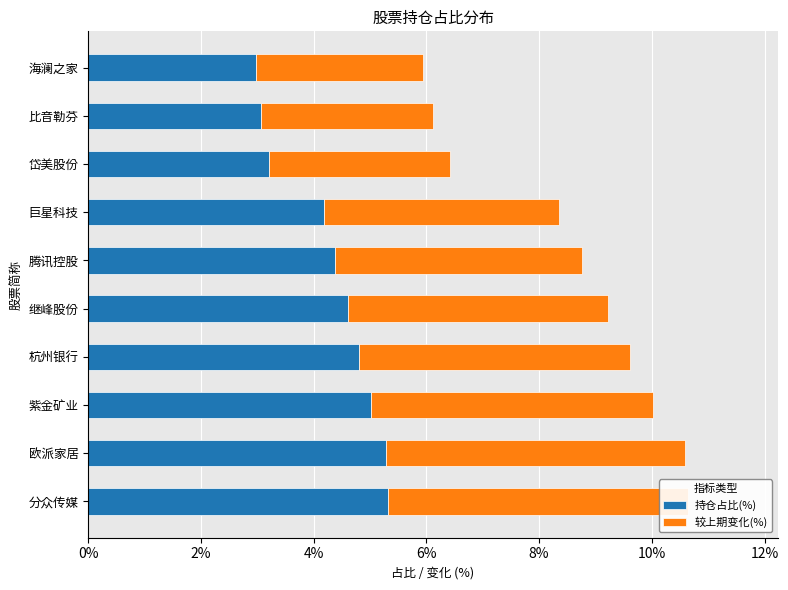

What is the greatest value displayed?

5.3